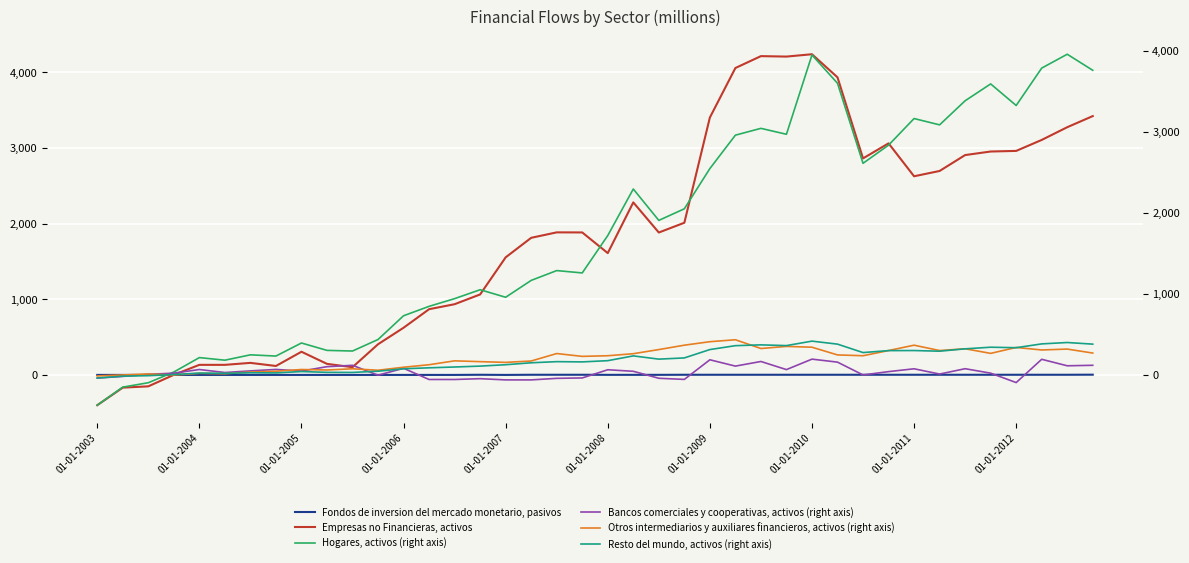

What is the value of the Fondos de inversion del mercado monetario, pasivos point at the 30th from the left?

2